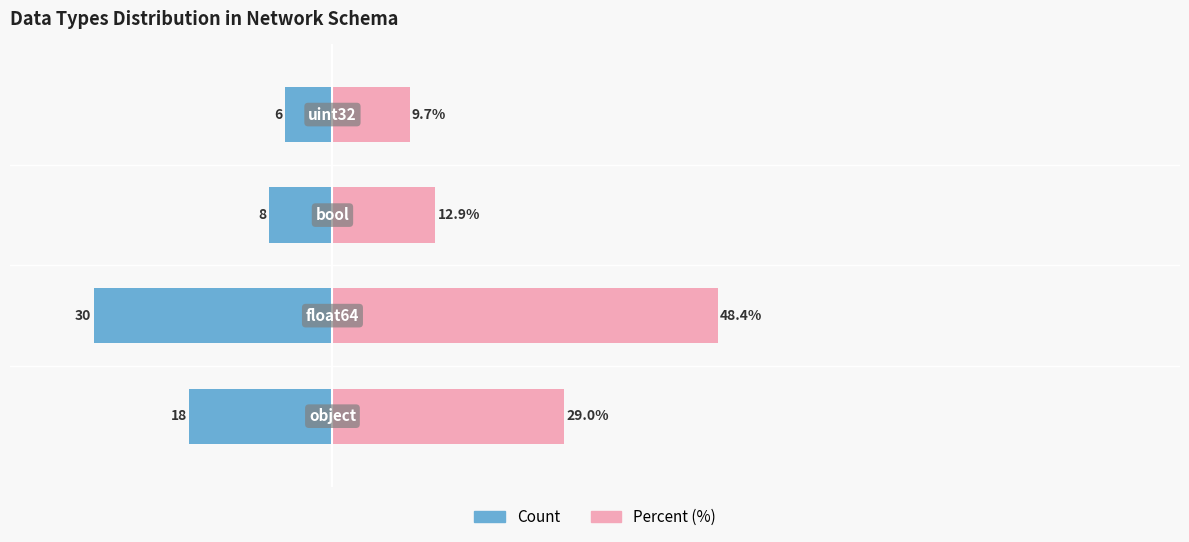

How many groups of bars are there?

4